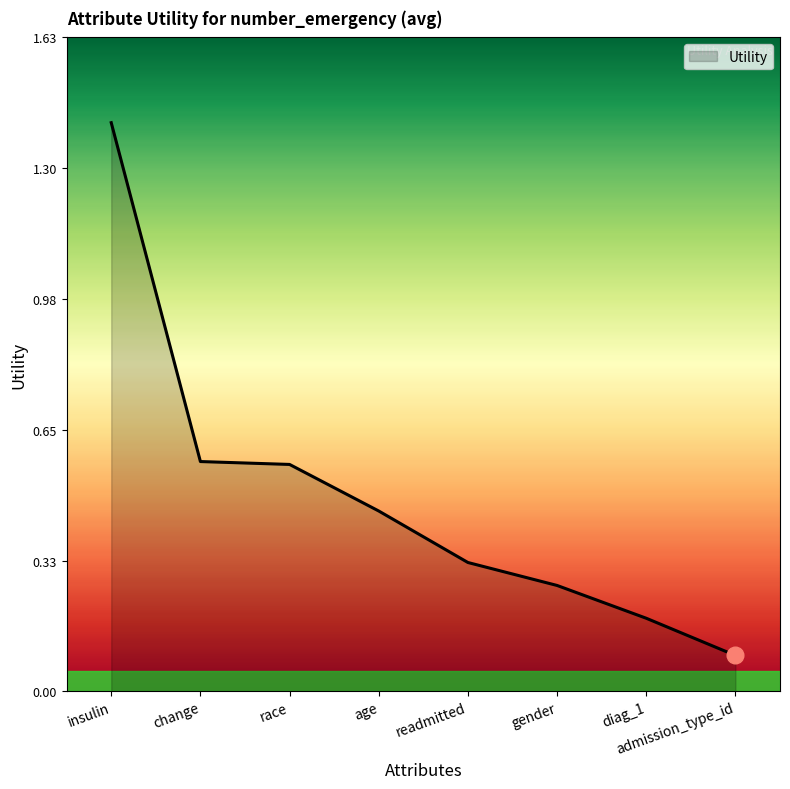

What is the change in value from insulin to race?

-0.8